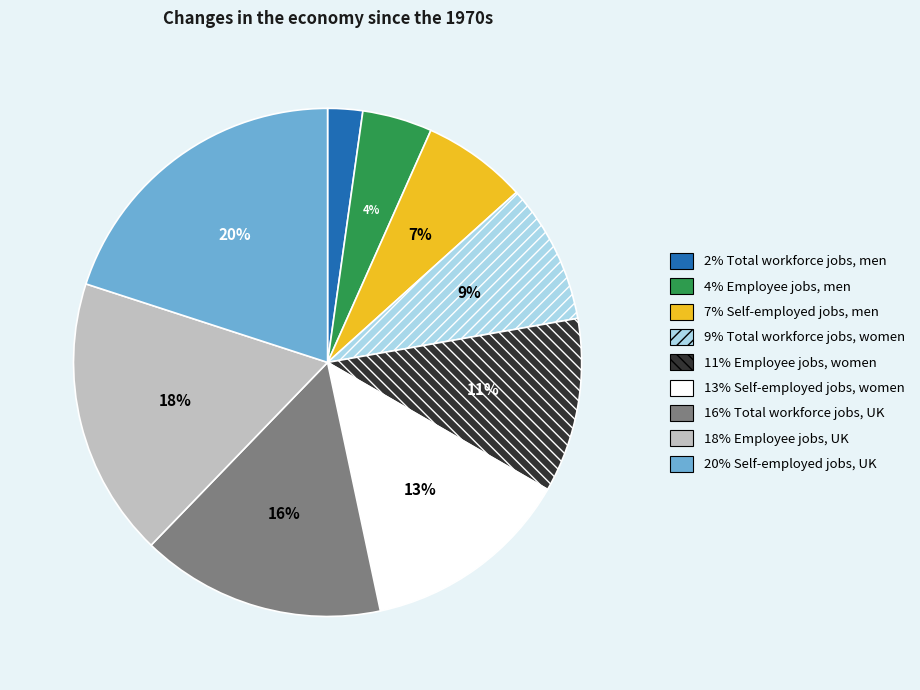

To the nearest percent, what is the difference between the largest and smallest slice percentages?

18%